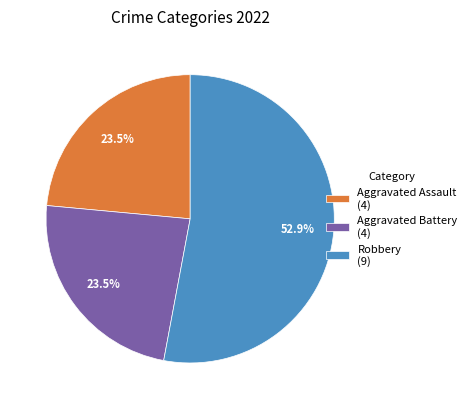

Between Robbery (9) and Aggravated Battery (4), which is larger?

Robbery (9)